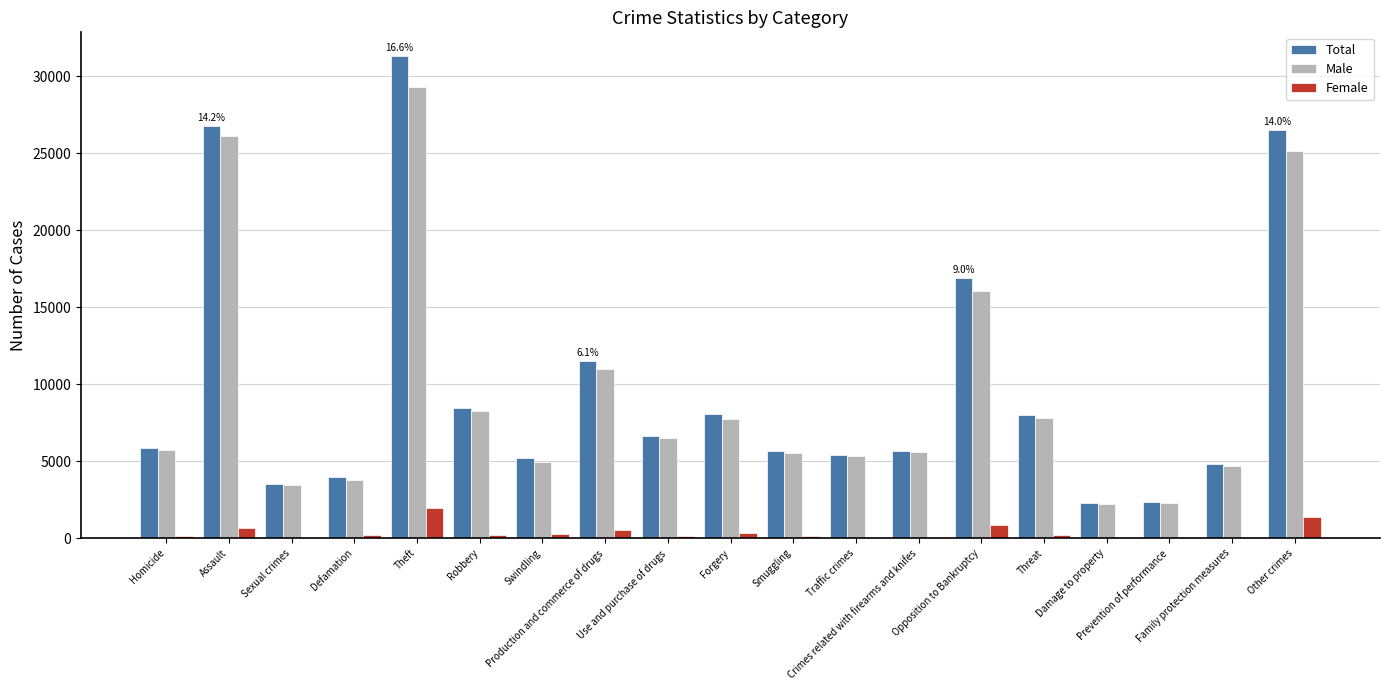

What is the highest value of the Male series?

29337